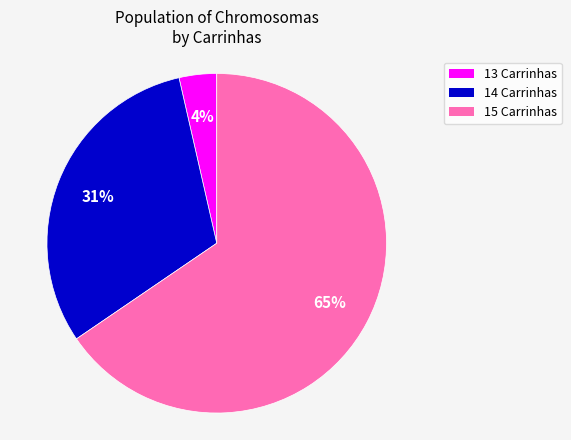

What is the smallest slice in the pie chart?

13 Carrinhas